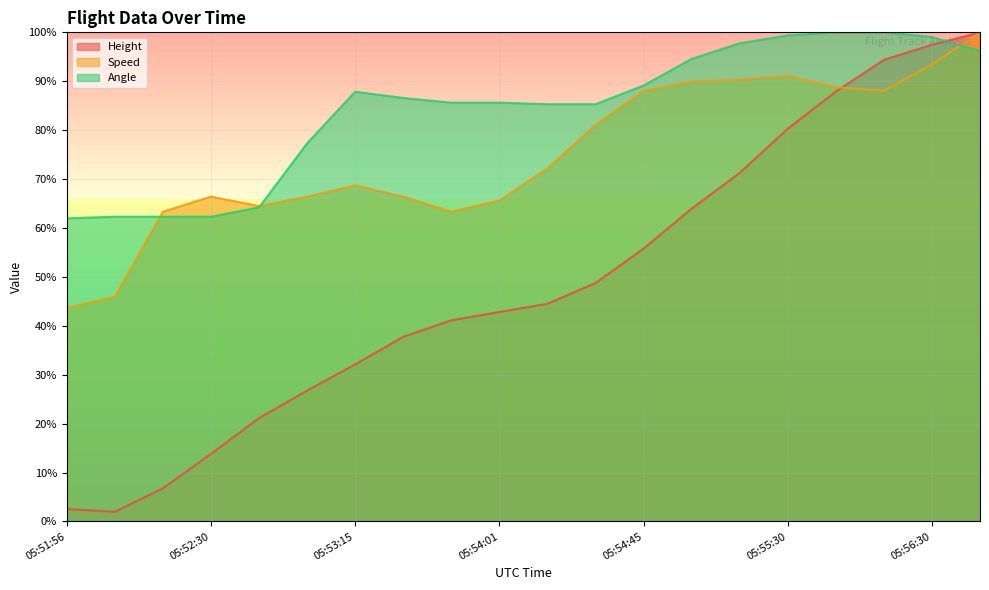

At 05:54:45, list the series in order from largest to smallest.

Angle, Speed, Height